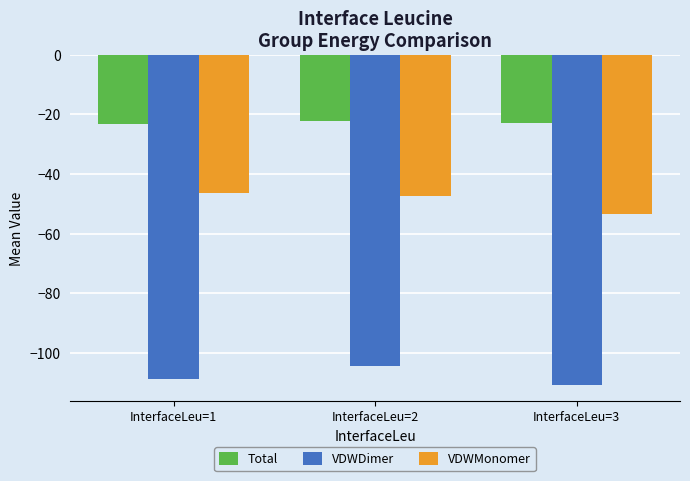

What is the difference between the maximum and minimum values in the Total series?

1.0